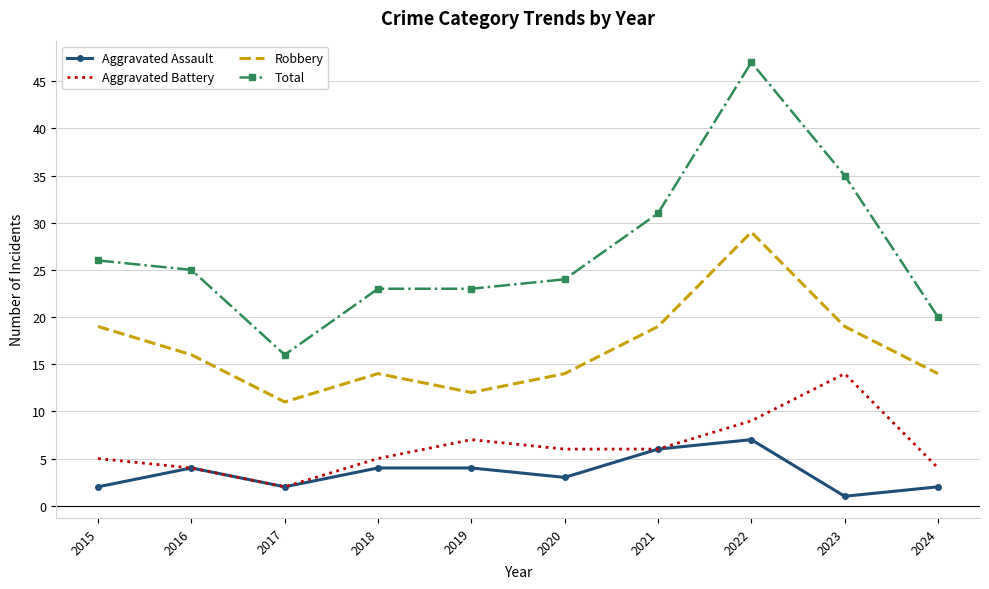

True or false: Robbery and Total intersect in this chart.

False